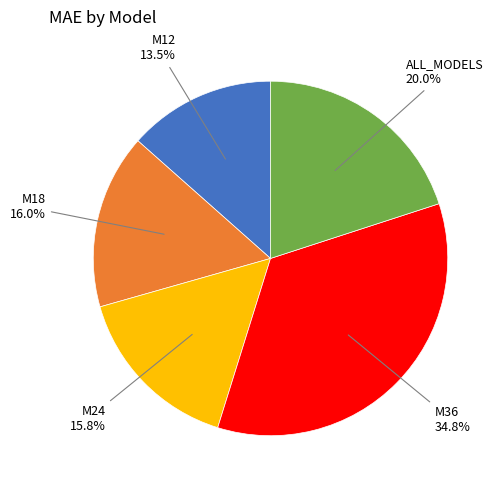

To the nearest percent, what is the difference between the largest and smallest slice percentages?

21%